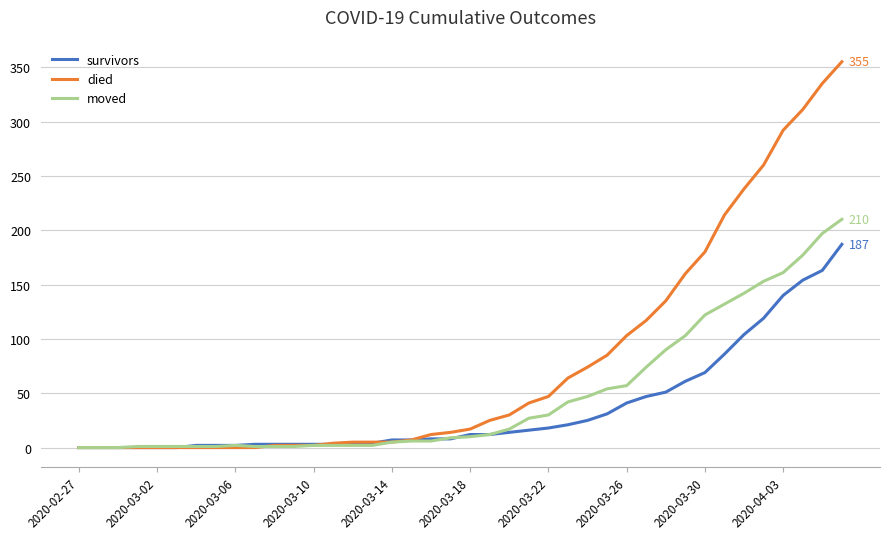

Does the chart have visible grid lines?

Yes